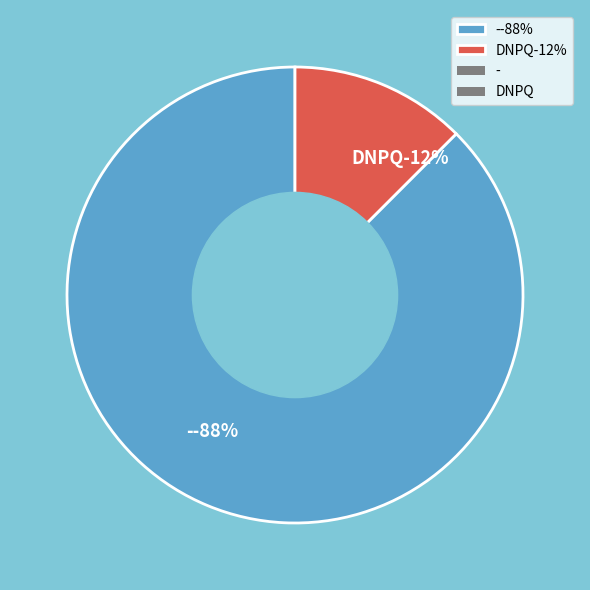

True or false: - accounts for 88% of the total.

True